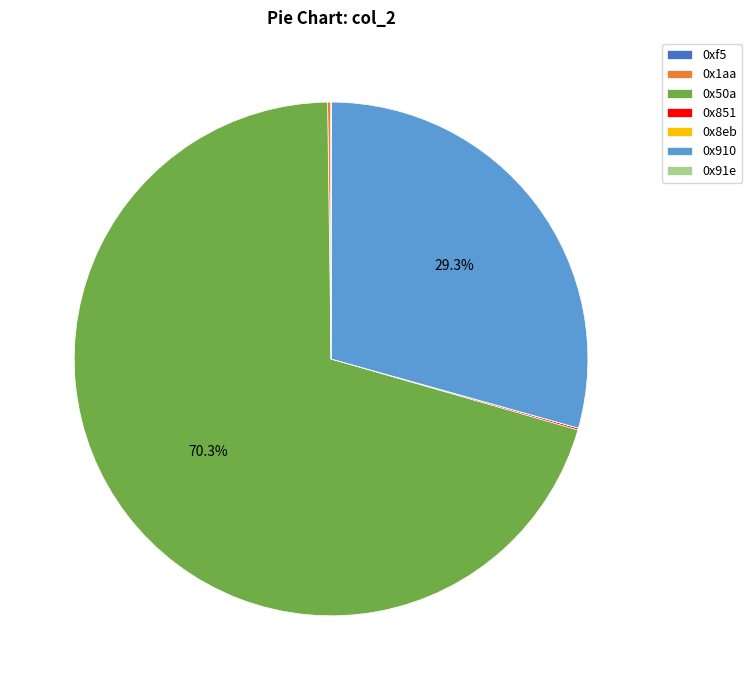

What is the largest slice in the pie chart?

0x50a